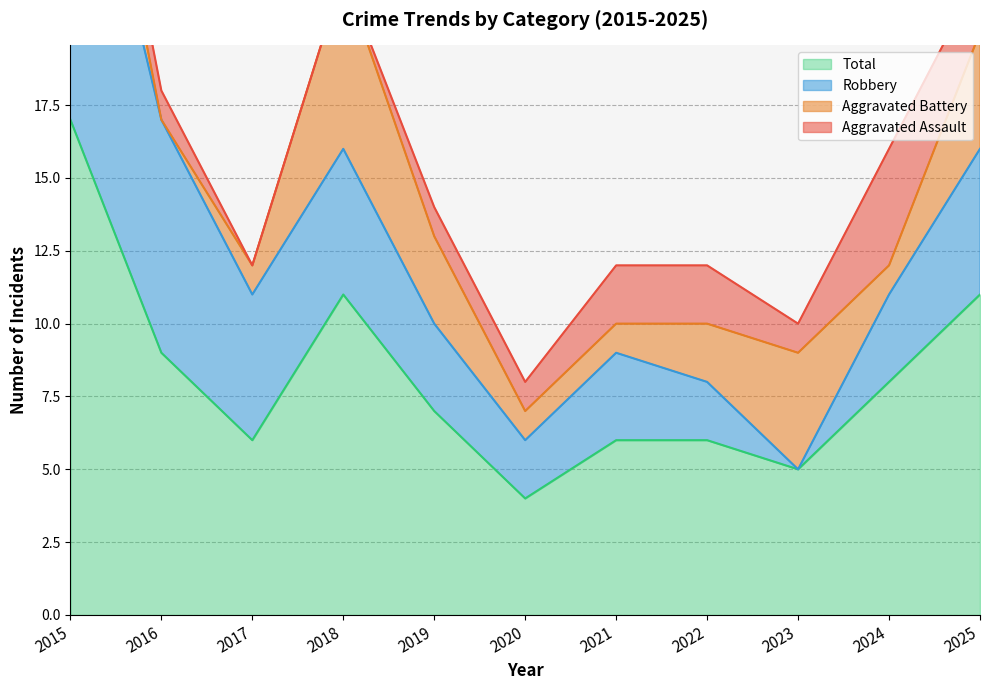

True or false: Total and Robbery cross at least once.

False